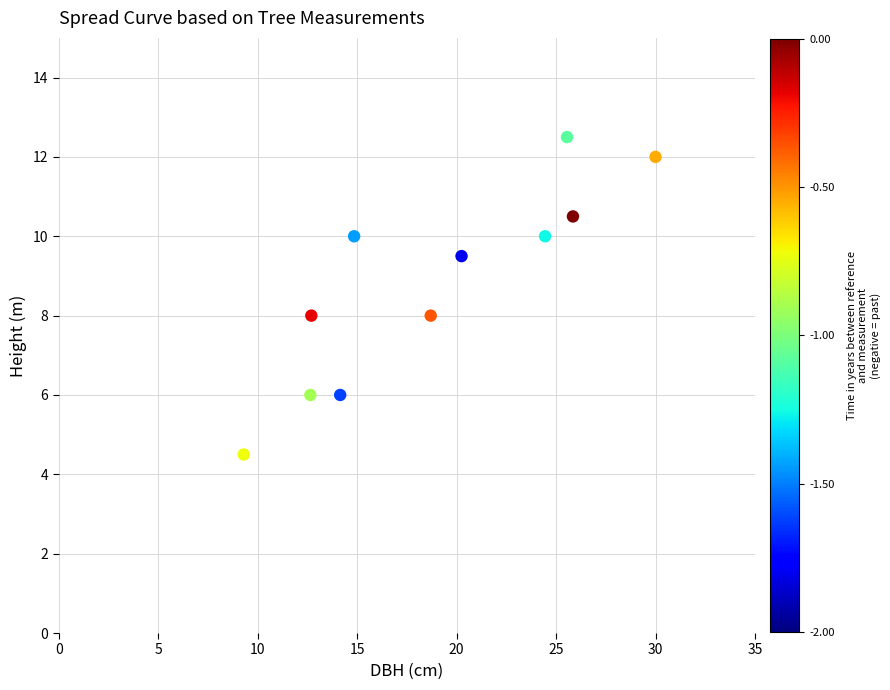

What is the range of Y values (max minus min)?

8.0